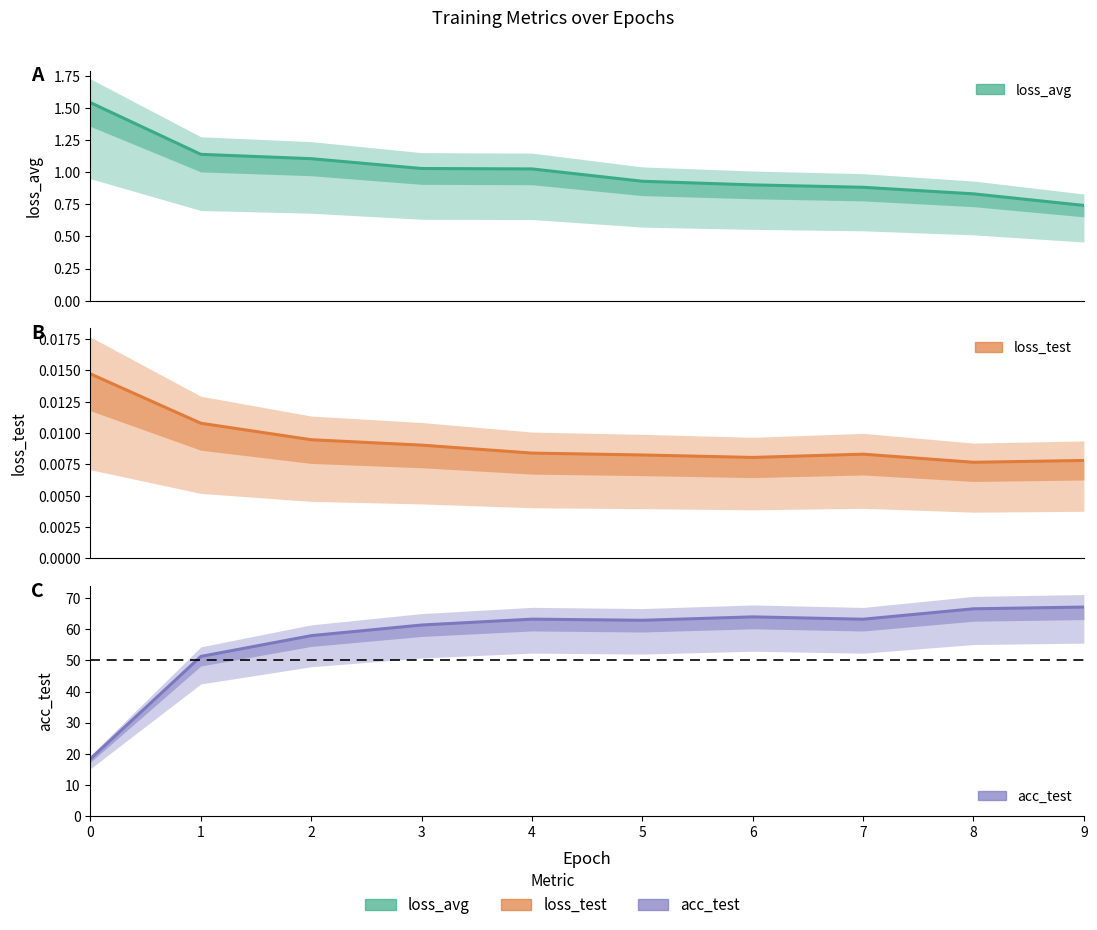

At which category does acc_test reach its first local valley?

5